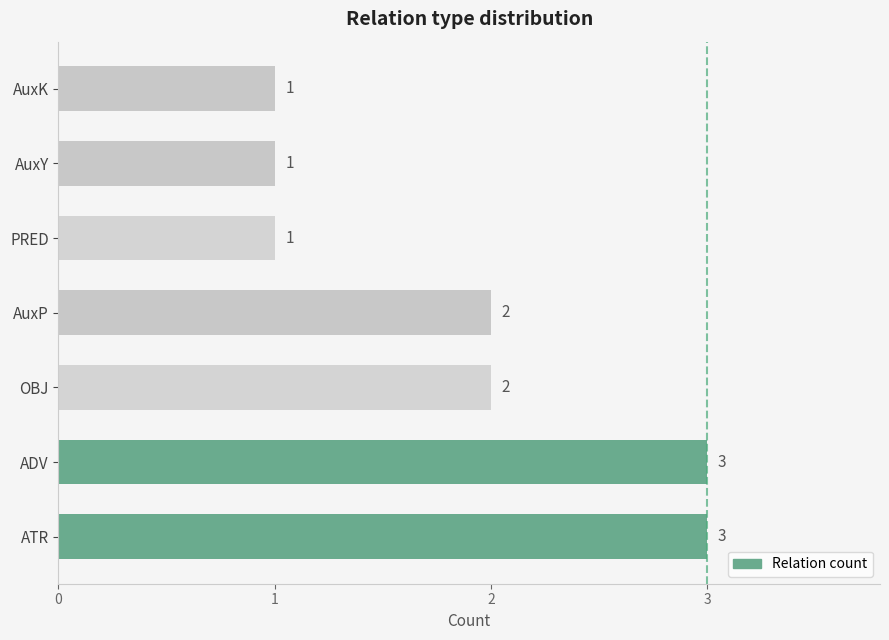

How many data points are less than 2?

3